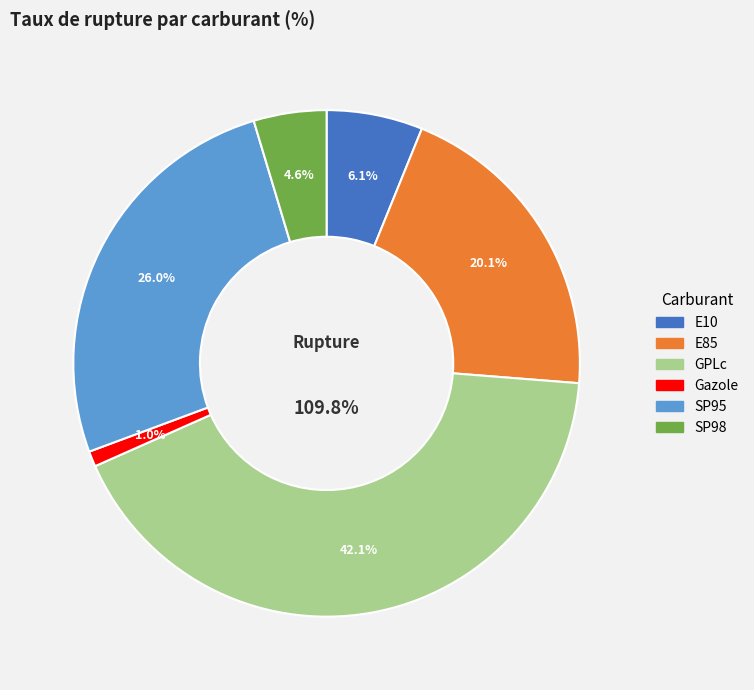

What percentage is the SP98 slice, to the nearest percent?

5%